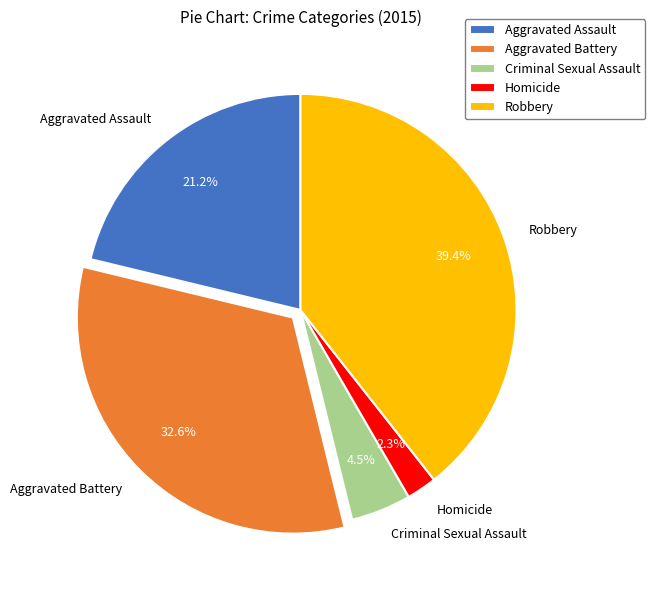

Approximately how many times larger is the value at Robbery compared to Aggravated Assault?

1.9